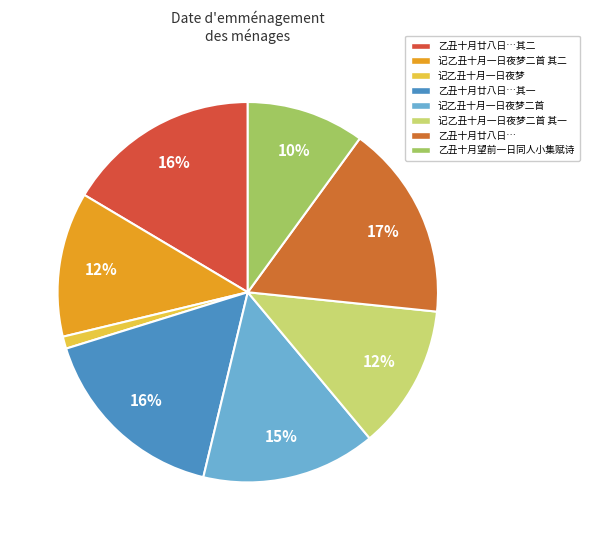

Which category has the biggest portion of the pie?

乙丑十月廿八日得乡人林序班公辅寄声报舍弟梦臣没于道未知月日地所二首